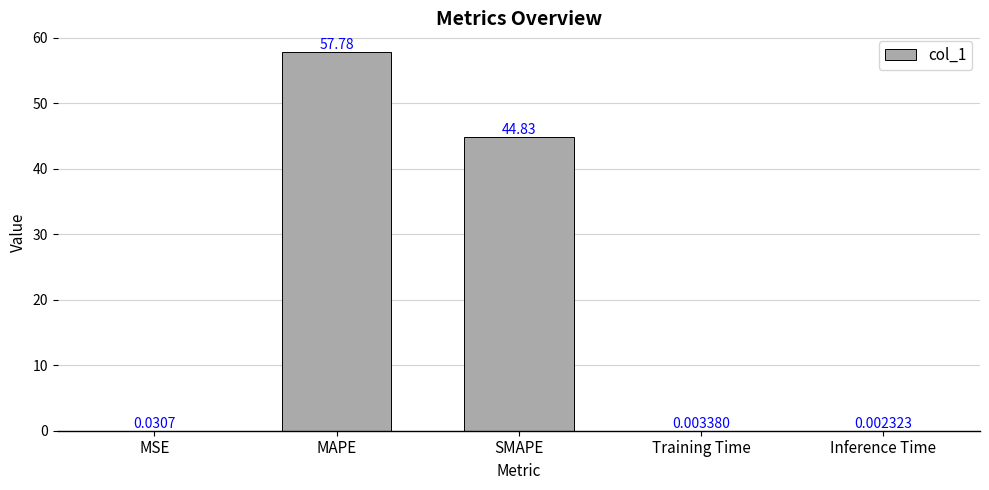

Which has a higher value, MAPE or MSE?

MAPE